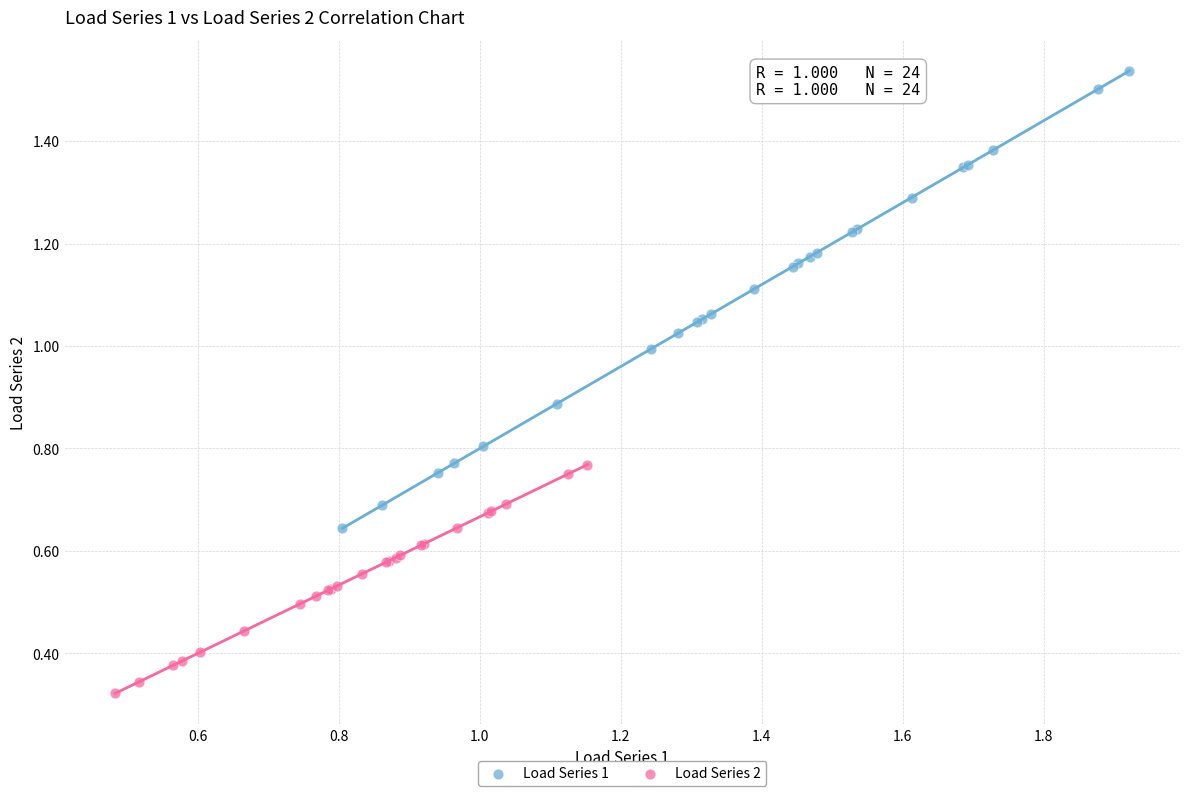

Which series reaches the maximum Y coordinate?

Load Series 1